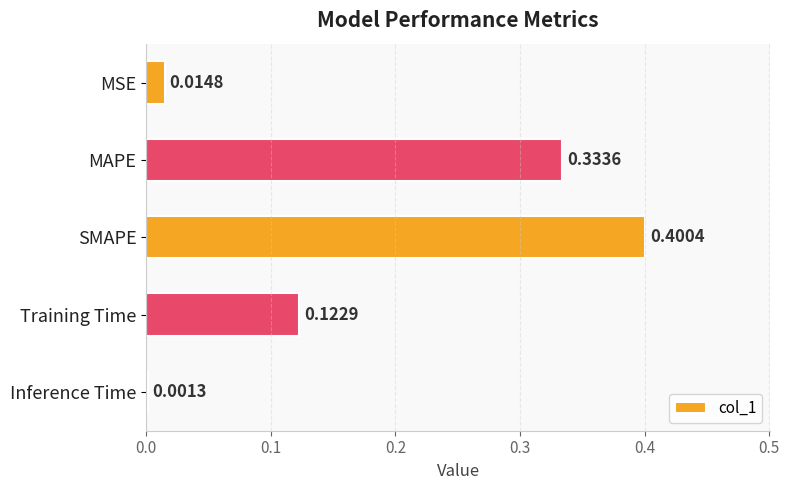

What is the change in value from SMAPE to Inference Time?

-0.4